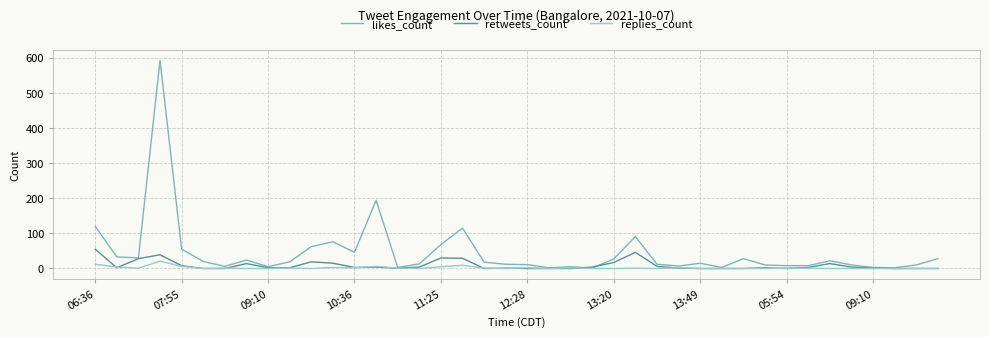

List the series in order of their overall mean, lowest first.

replies_count, retweets_count, likes_count